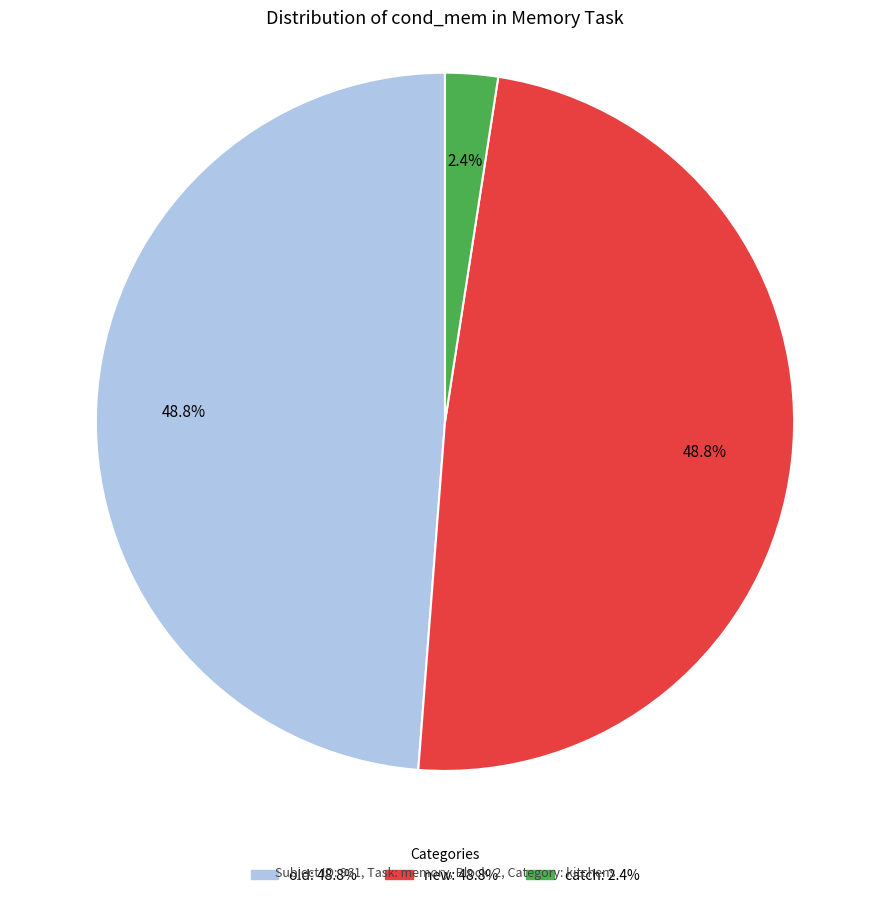

Is old the majority of the pie?

No